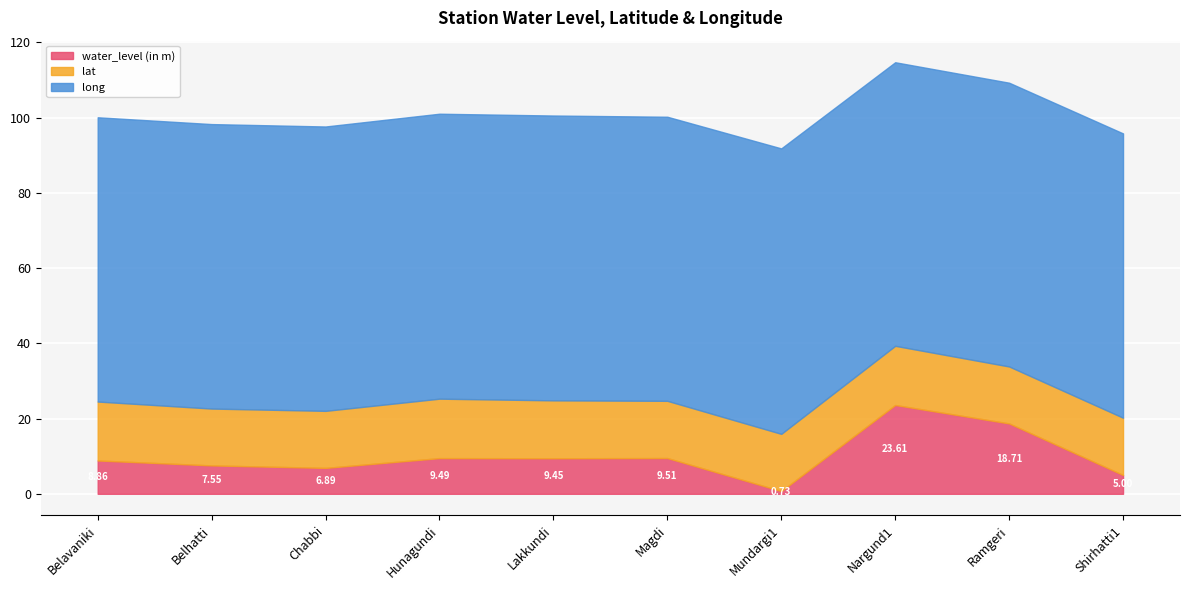

What is the average value of the lat series?

15.4